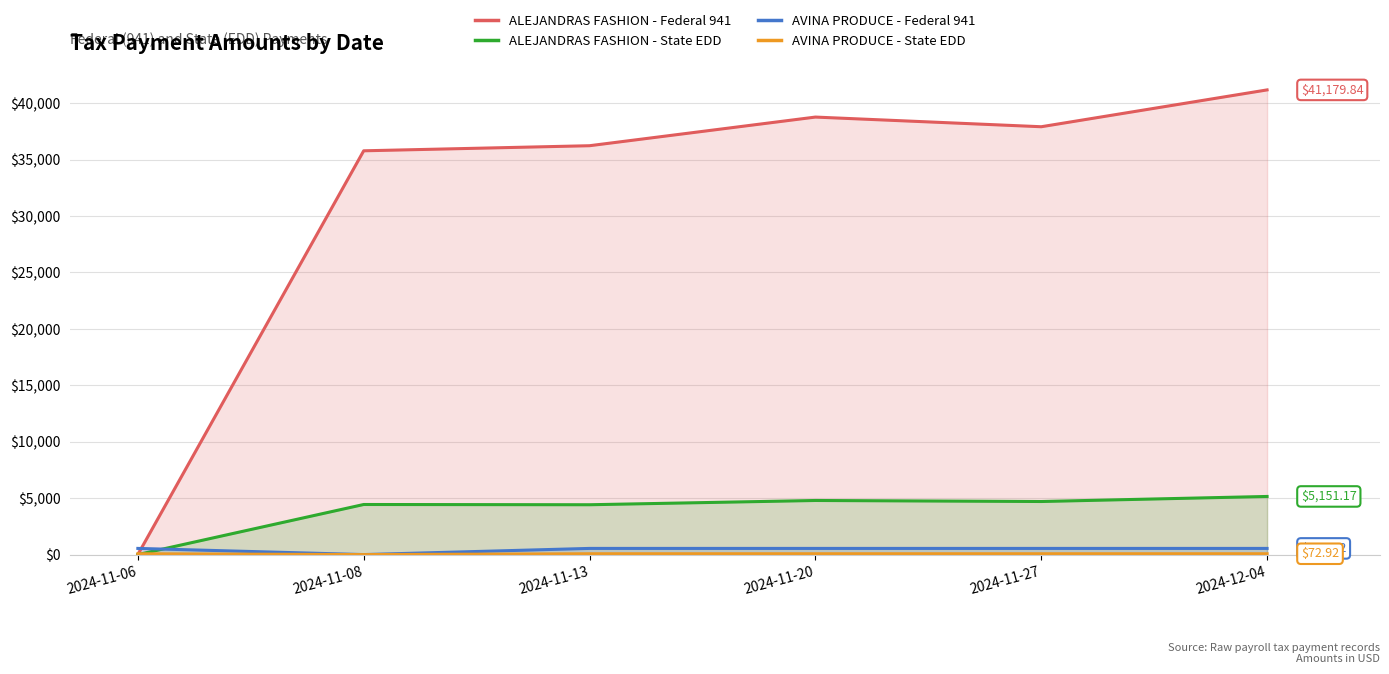

What is the maximum value shown in the chart?

41179.8